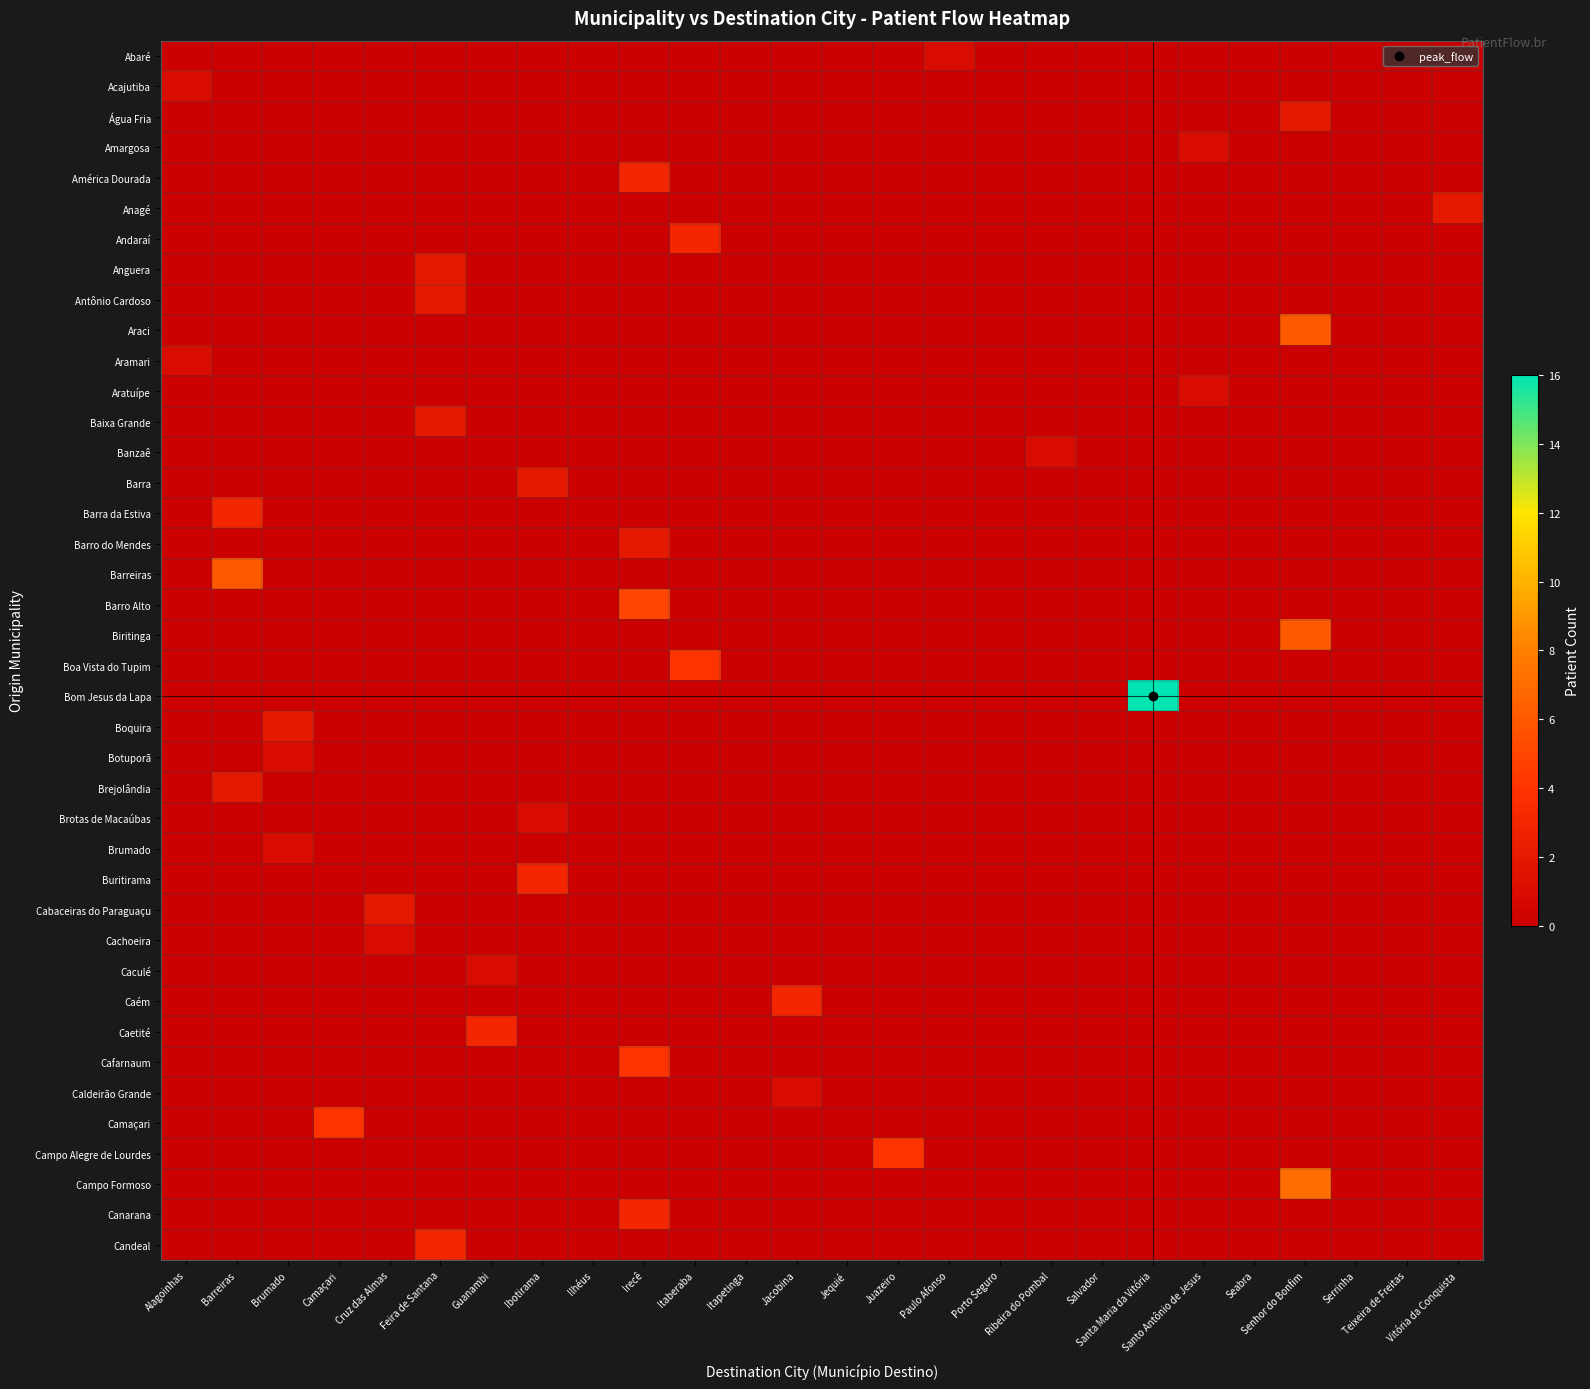

Between Irecê and Jequié, which is larger?

Irecê